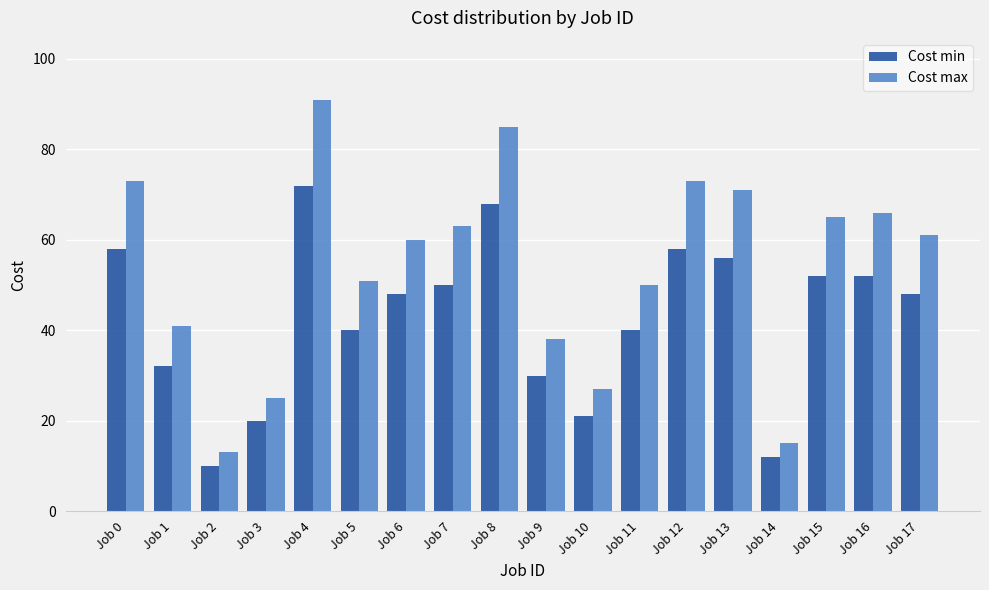

The value of Cost min at Job 5 is 40. True or false?

True